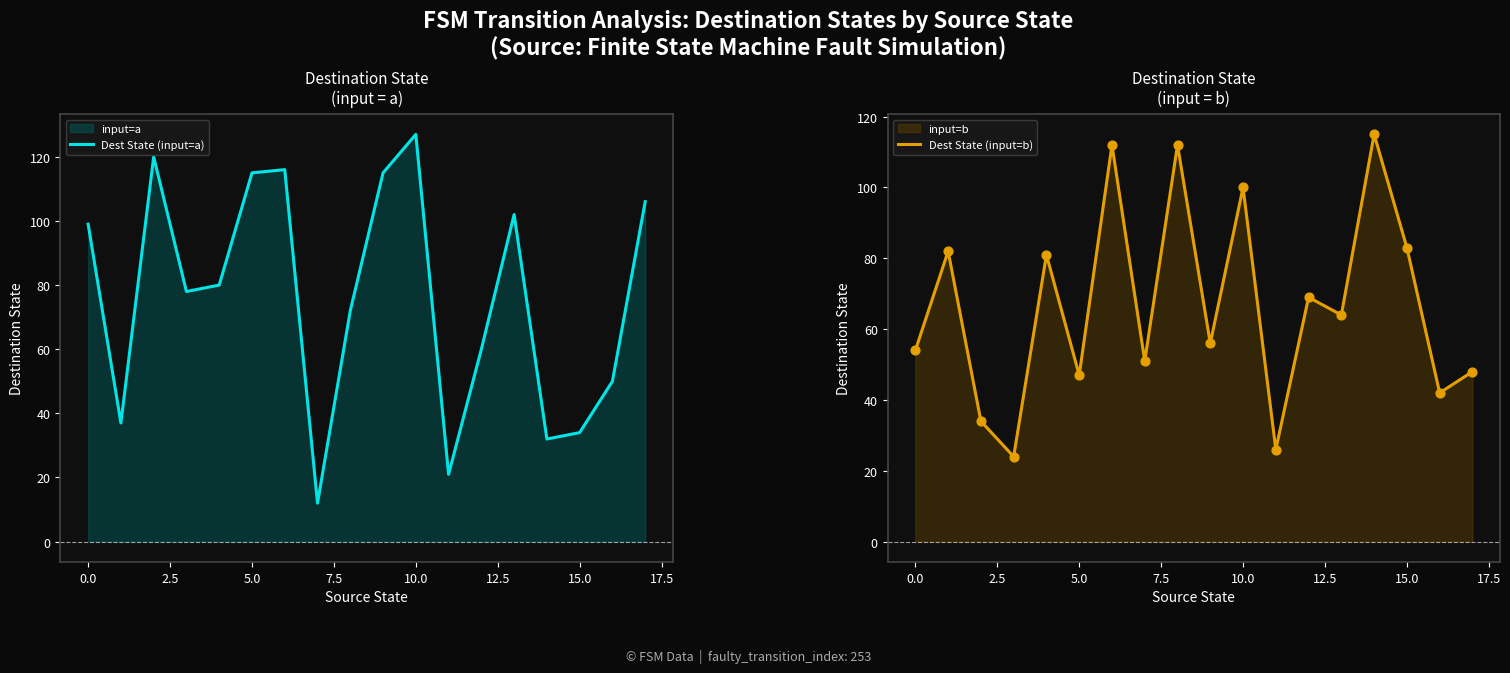

At how many categories does at least one series exceed 61?

15